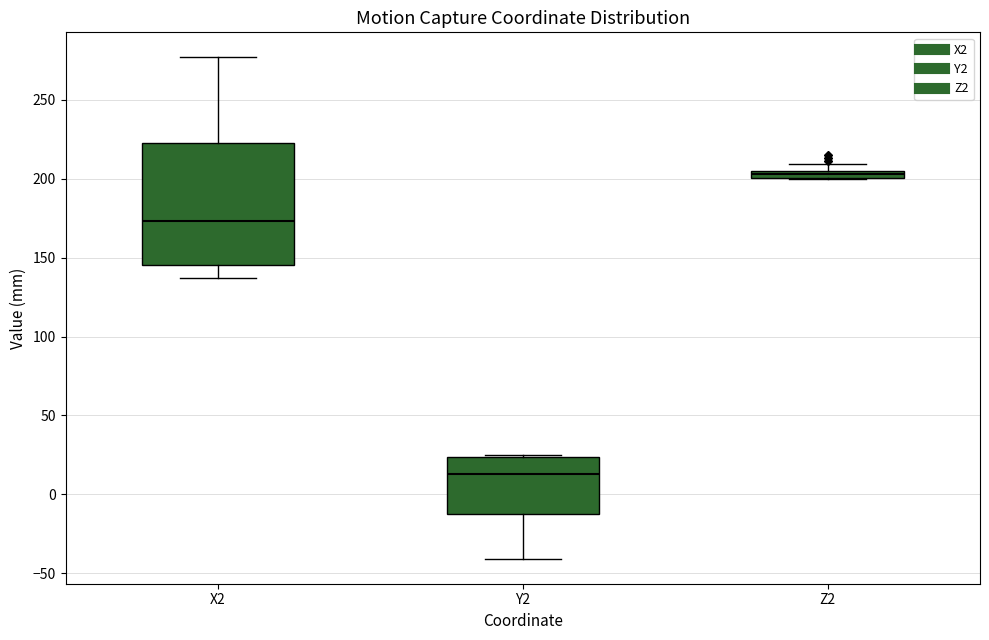

Comparing the boxes themselves (not the whiskers), which one is the tallest?

X2